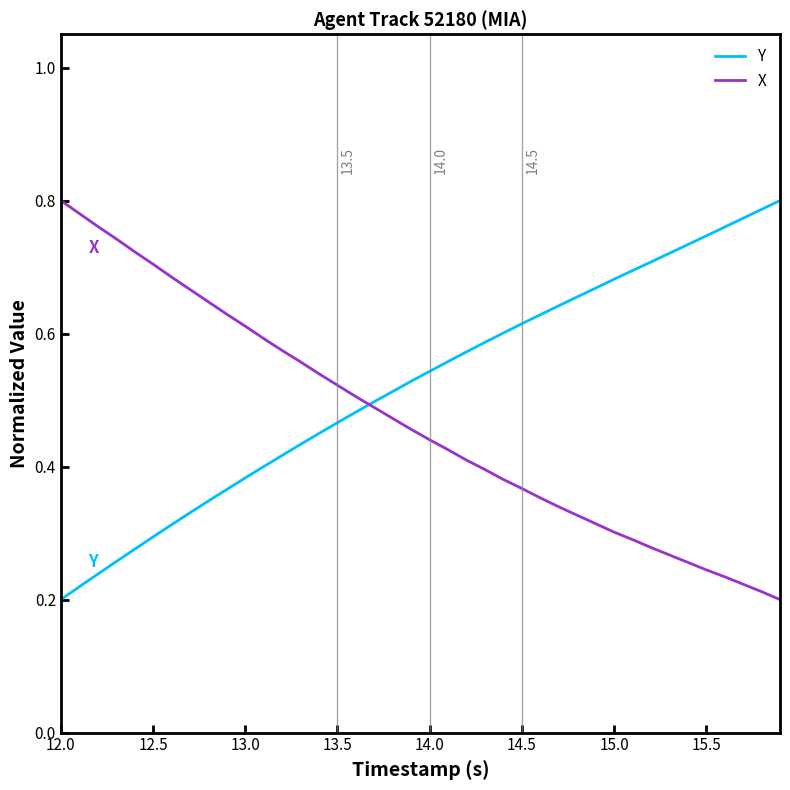

List the series in order of their overall mean, highest first.

Y, X